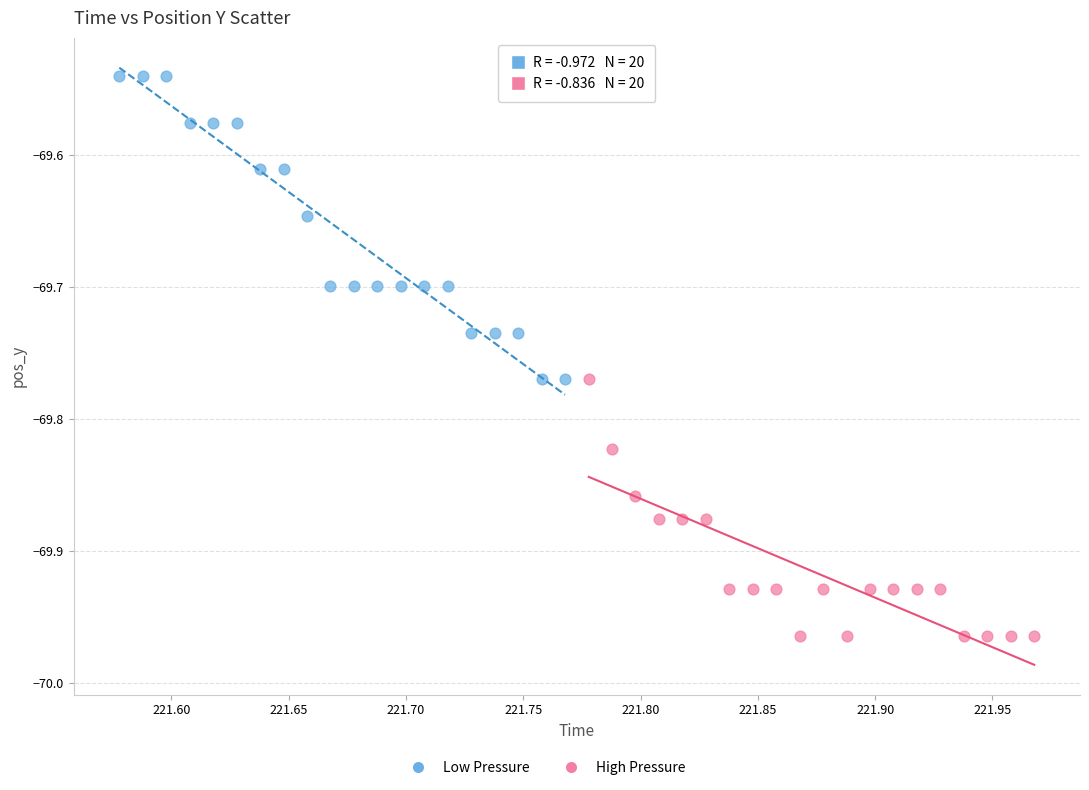

Which series contains the highest Y value?

Low Pressure